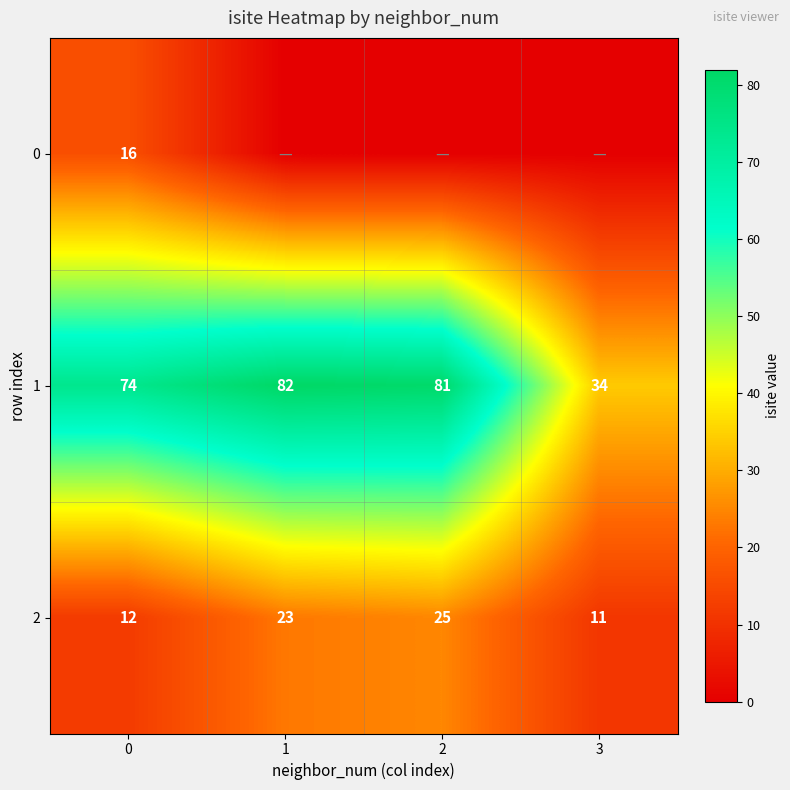

How many data points does each series have?

4